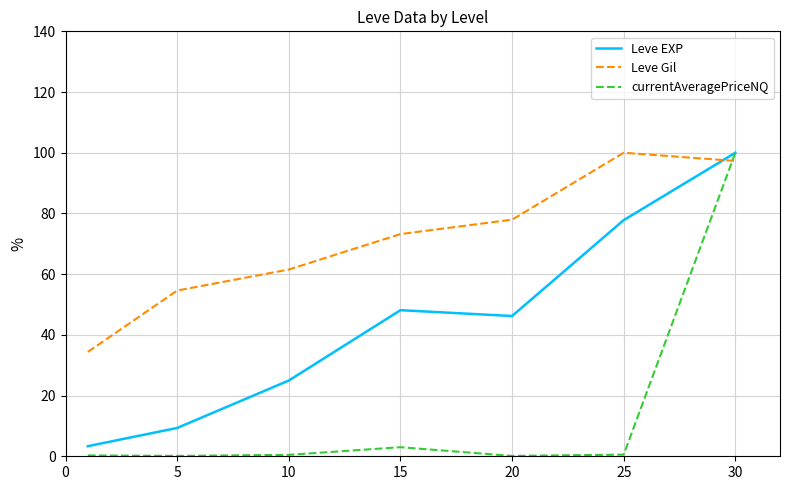

Which series has the largest range (max minus min)?

currentAveragePriceNQ